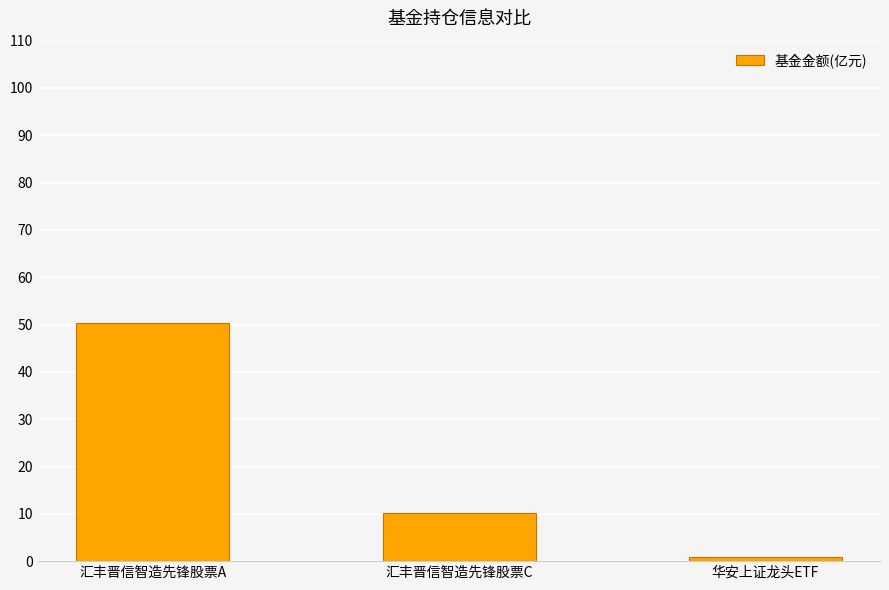

At which label is the value closest to 25?

汇丰晋信智造先锋股票C